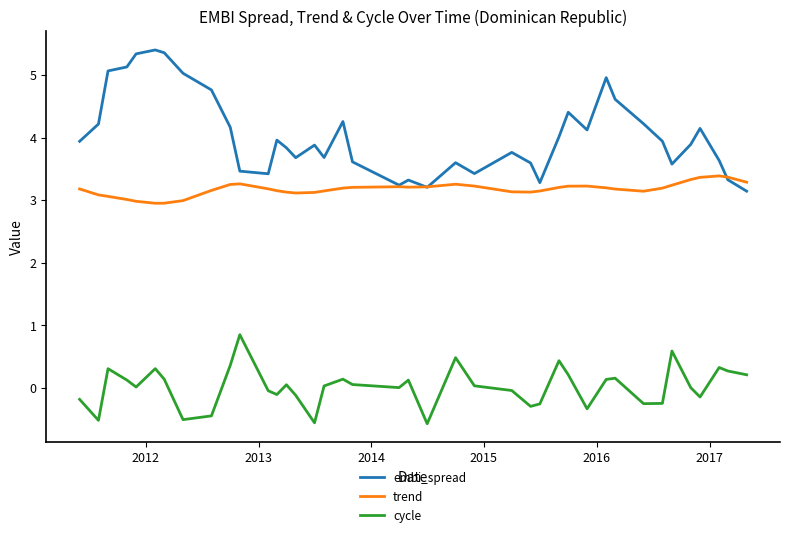

What is the minimum value for trend?

3.0